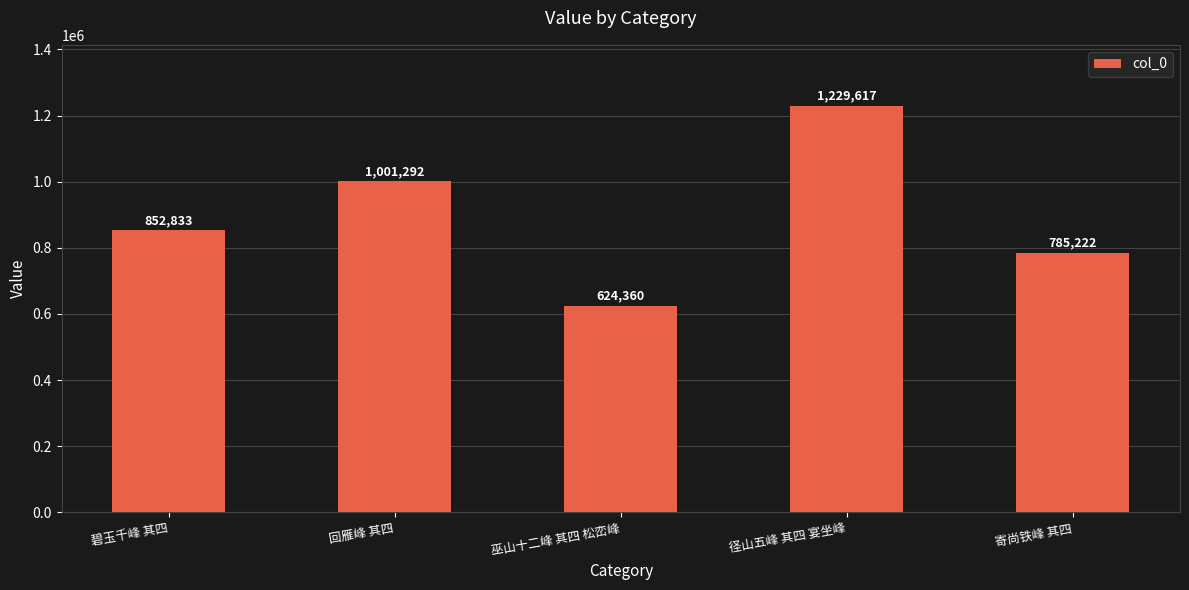

Is it true that the value at 回雁峰 其四 is 1001292?

True